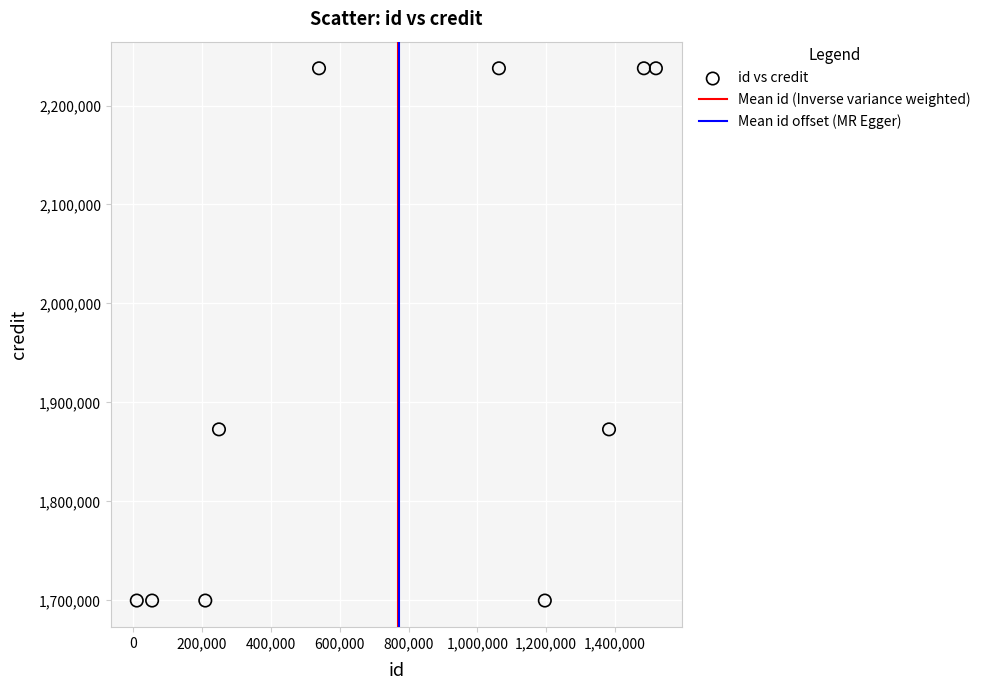

What is the average Y value?

1949544